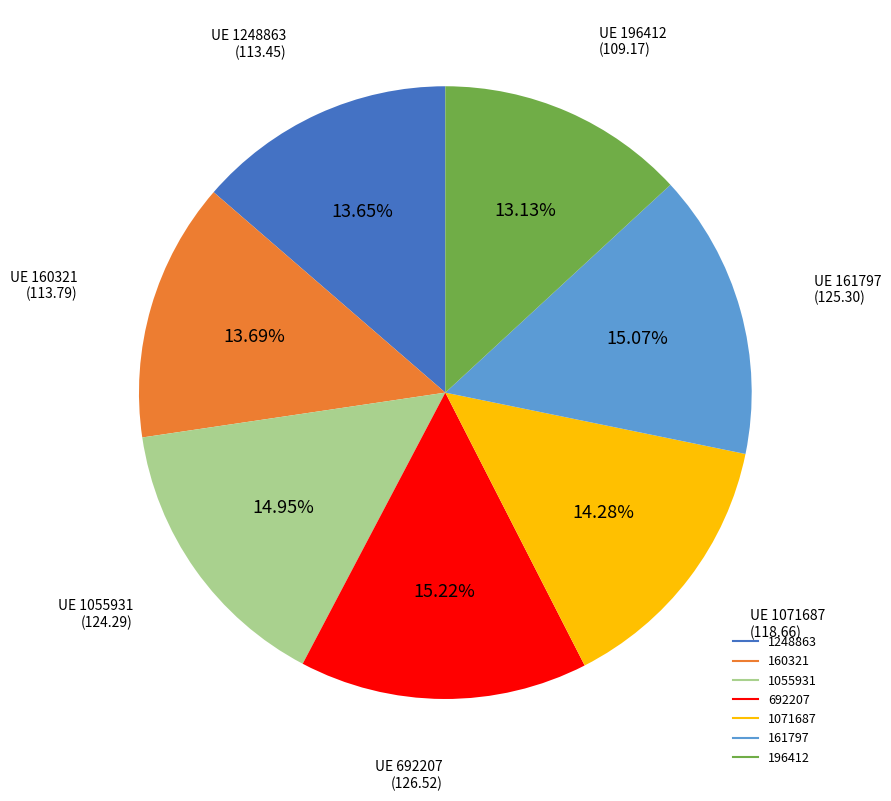

Count the number of slices in the pie.

7